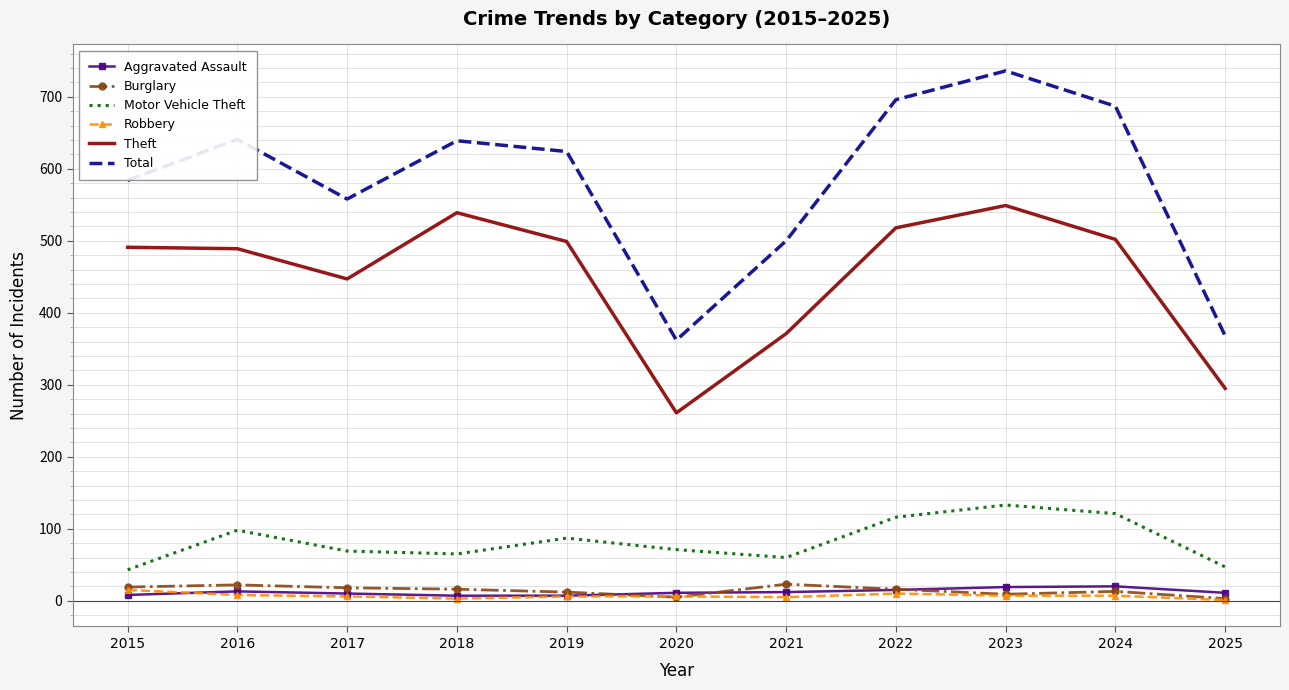

What is the difference between the highest and lowest values at 2020?

357